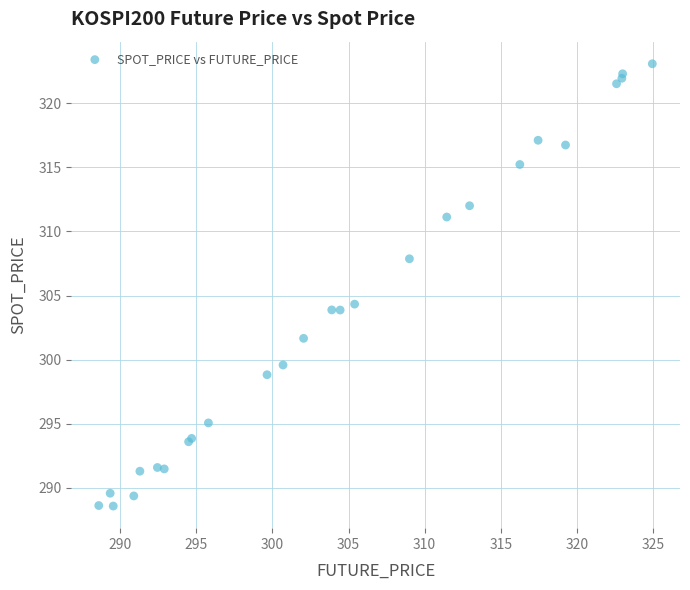

What Y value in the scatter plot is closest to 305?

304.3